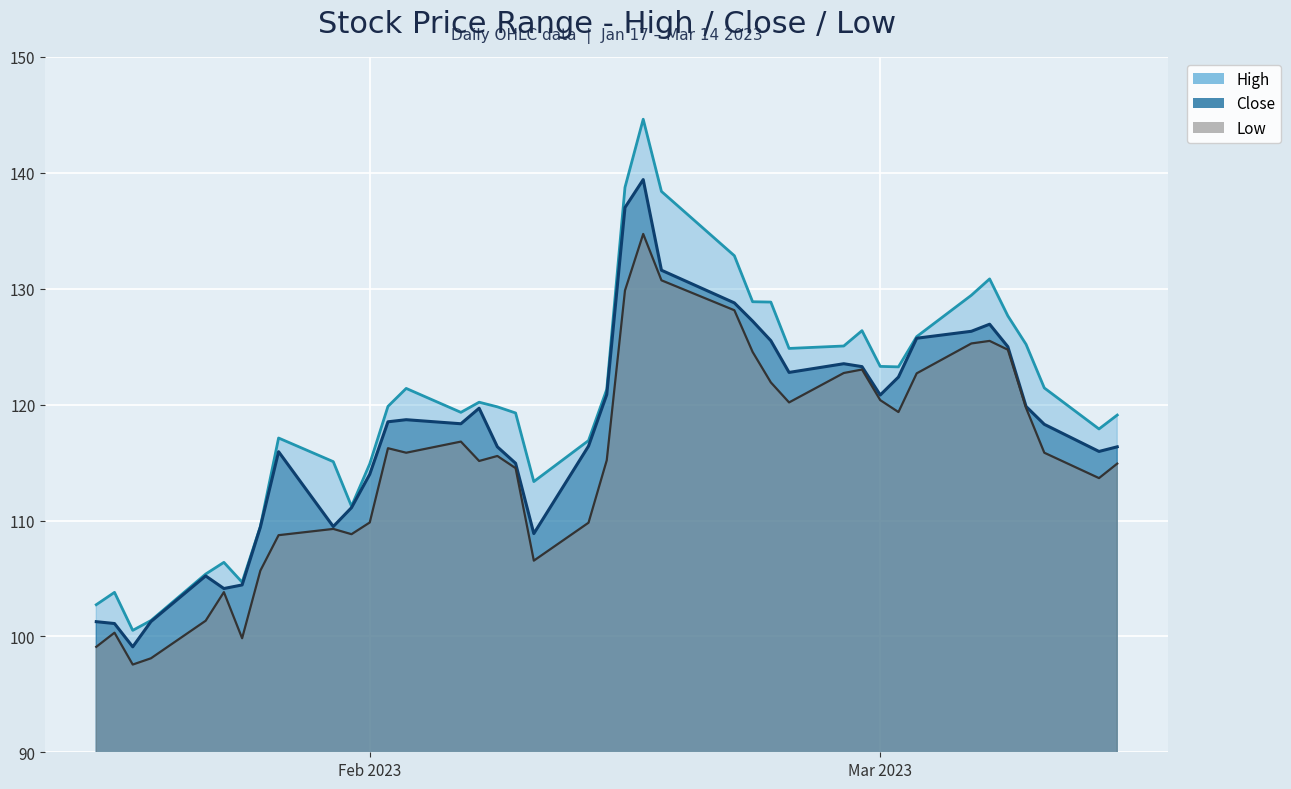

Is it true that Low equals 116.8 at 2023-02-06?

True